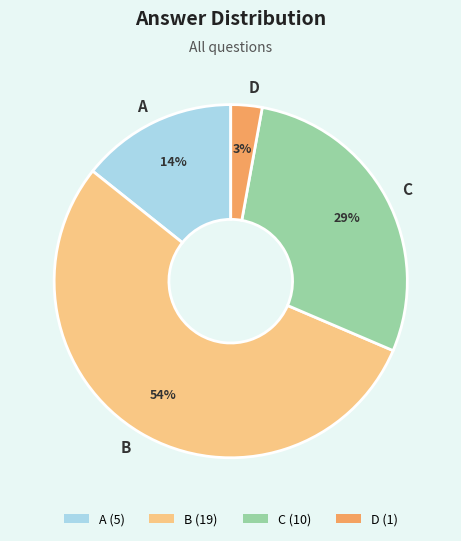

Does C account for over 50% of the chart?

No